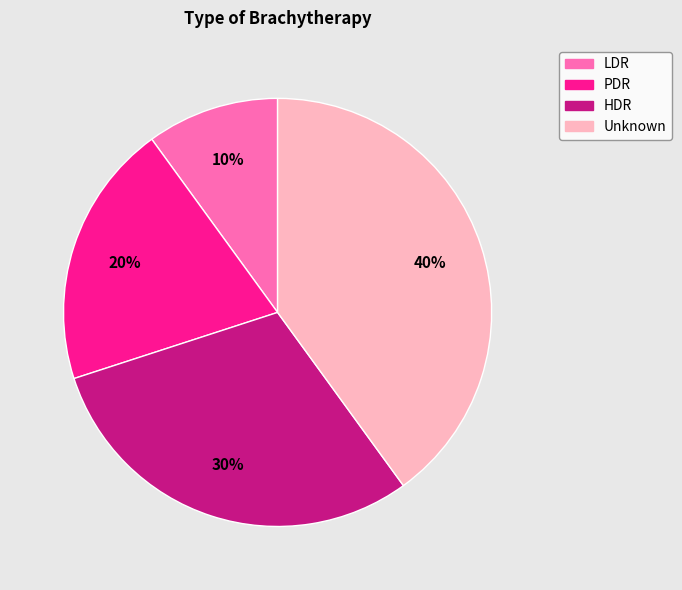

To the nearest percent, what is the combined percentage of HDR and LDR?

40%